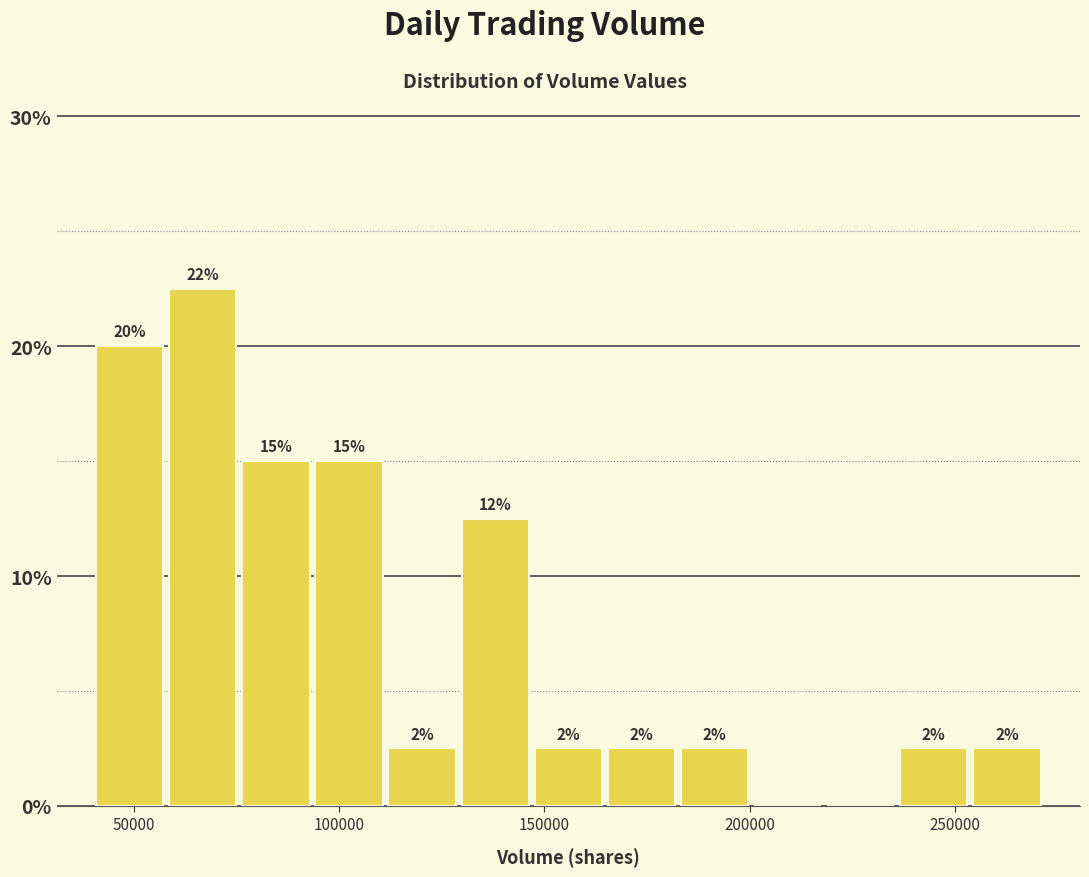

Read against the x-axis, roughly where is the centre of the tallest bar?

65000